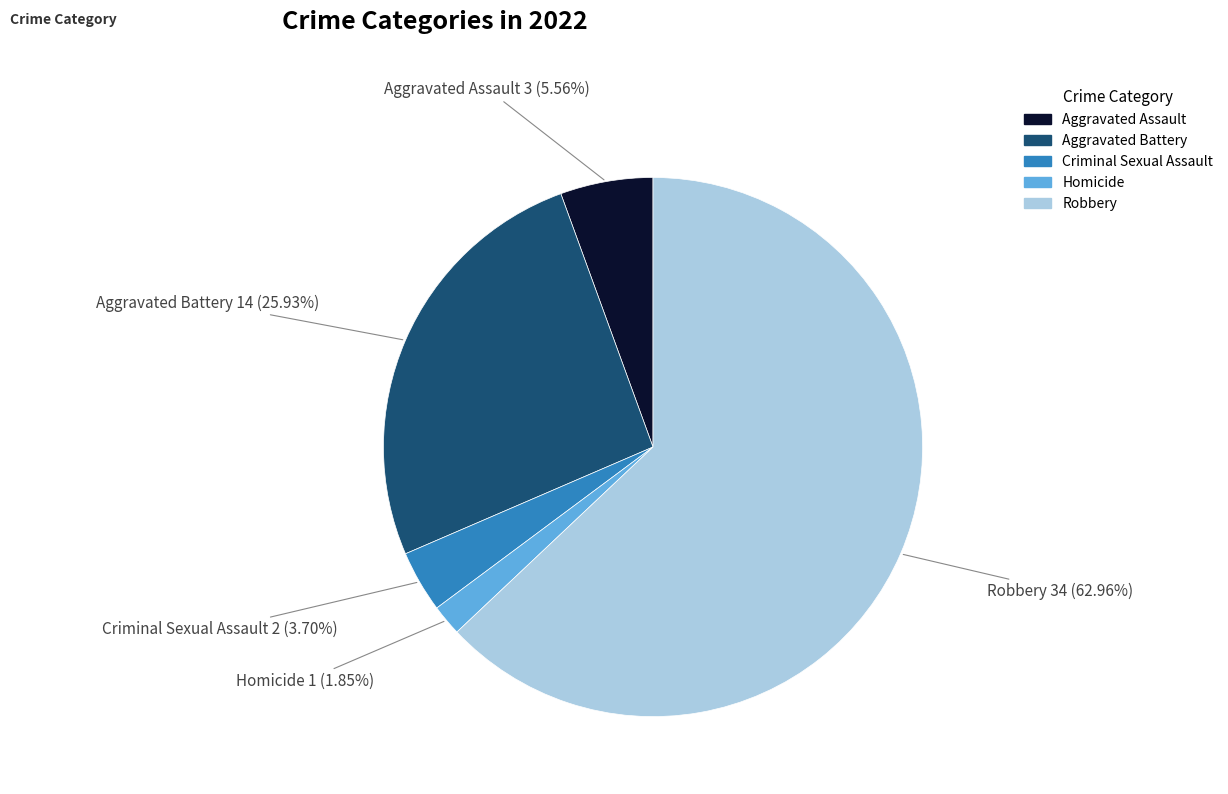

To the nearest percent, what is the difference between the largest and smallest slice percentages?

61%